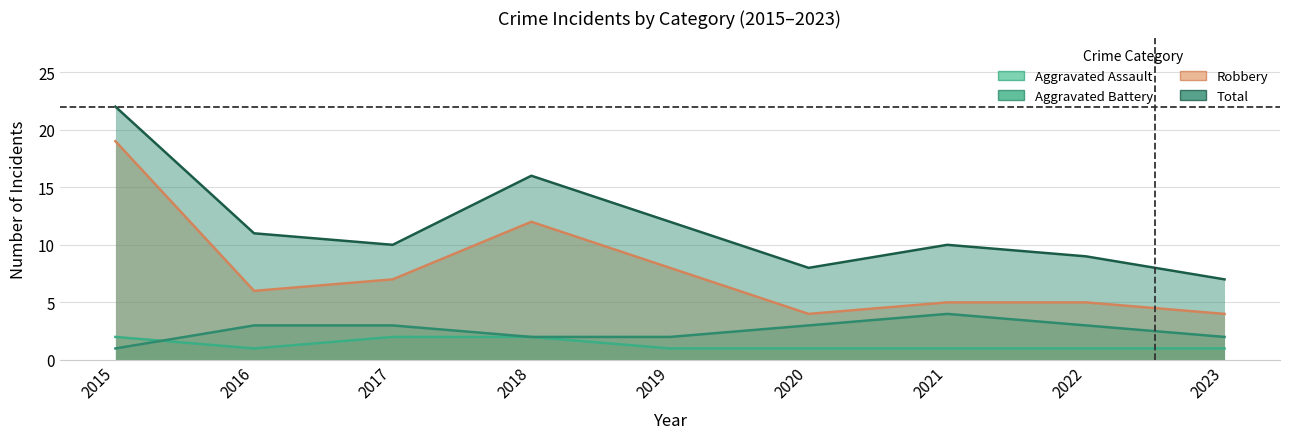

Reading left to right, list all the values displayed in this chart.

Aggravated Assault: 2	1	2	2	1	1	1	1	1
Aggravated Battery: 1	3	3	2	2	3	4	3	2
Robbery: 19	6	7	12	8	4	5	5	4
Total: 22	11	10	16	12	8	10	9	7